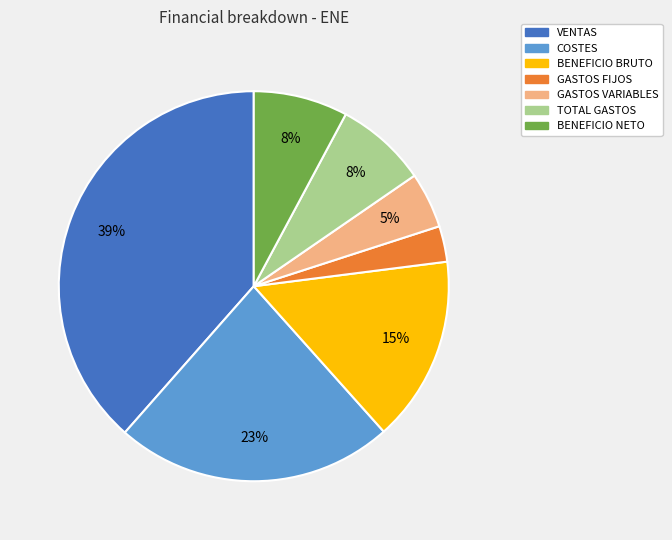

Do GASTOS VARIABLES and COSTES together represent more than half of the pie?

No